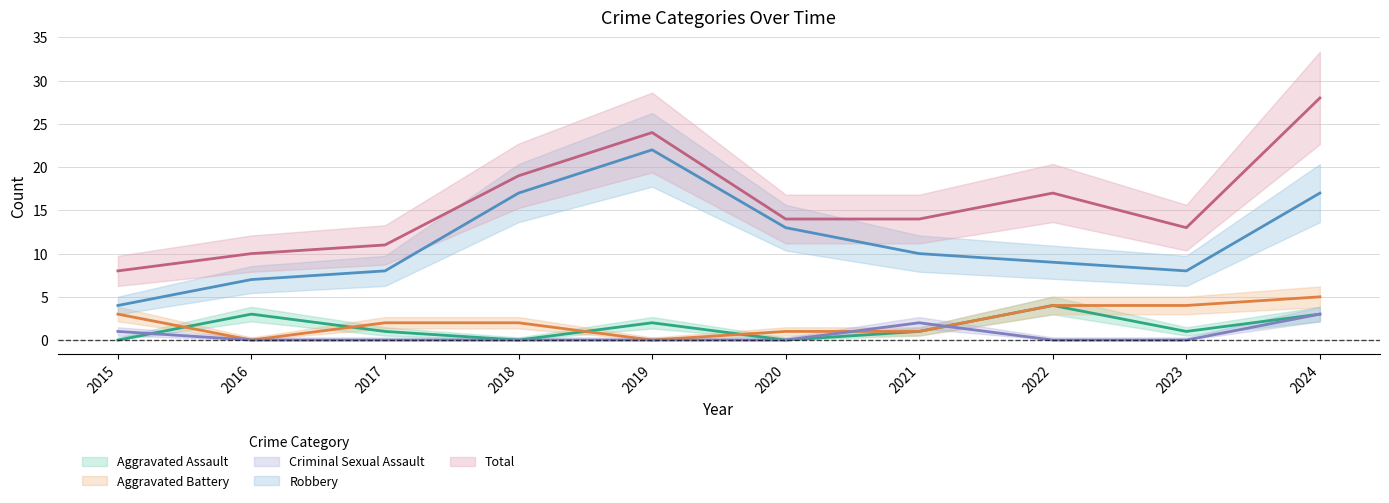

List the labels in order of Aggravated Assault value, largest first.

2022, 2016, 2024, 2019, 2017, 2021, 2023, 2015, 2018, 2020